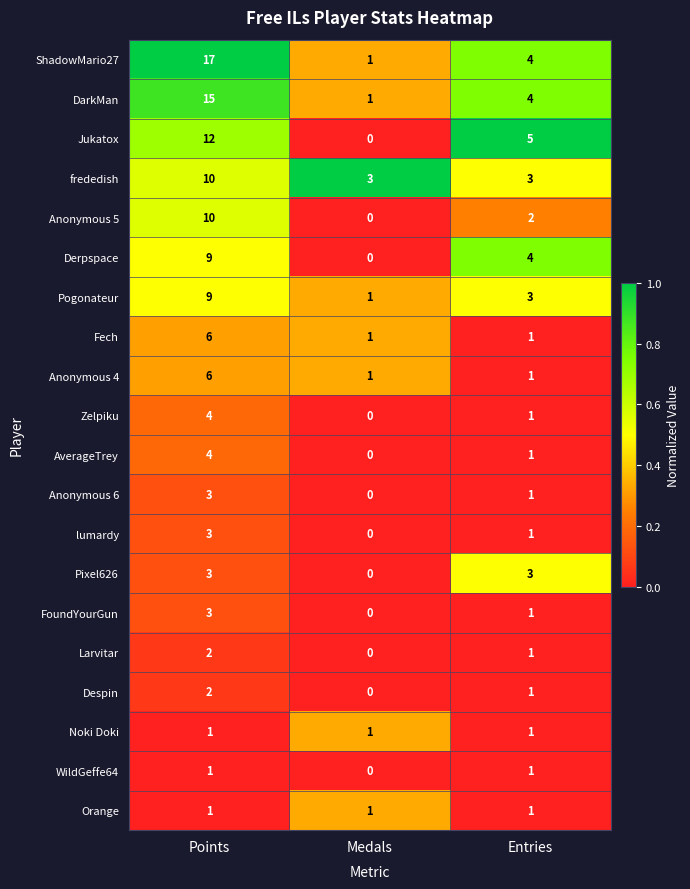

At which category is the sum across all series the highest?

Points